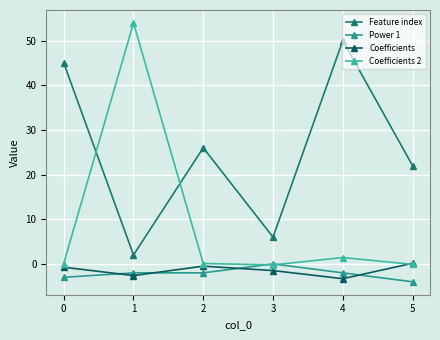

How many lines are shown in the chart?

4